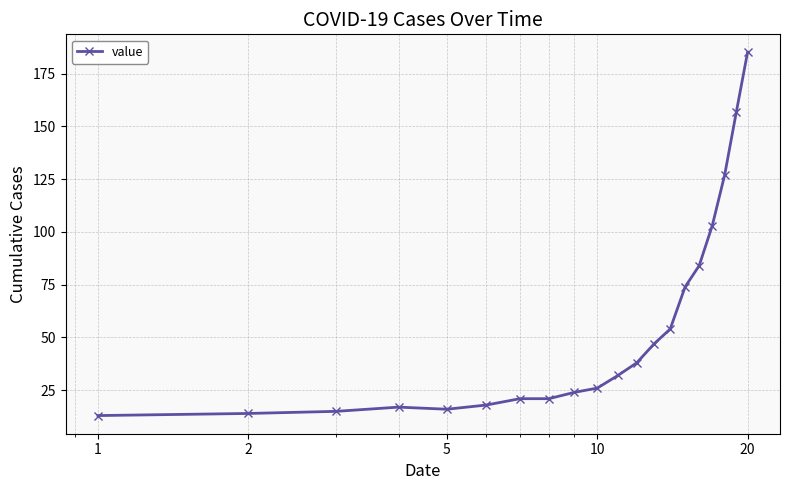

What is the smallest value displayed?

13